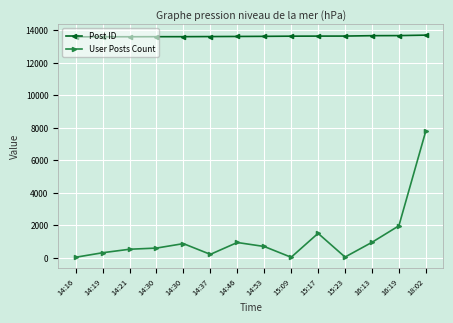

True or false: User Posts Count and Post ID intersect in this chart.

False